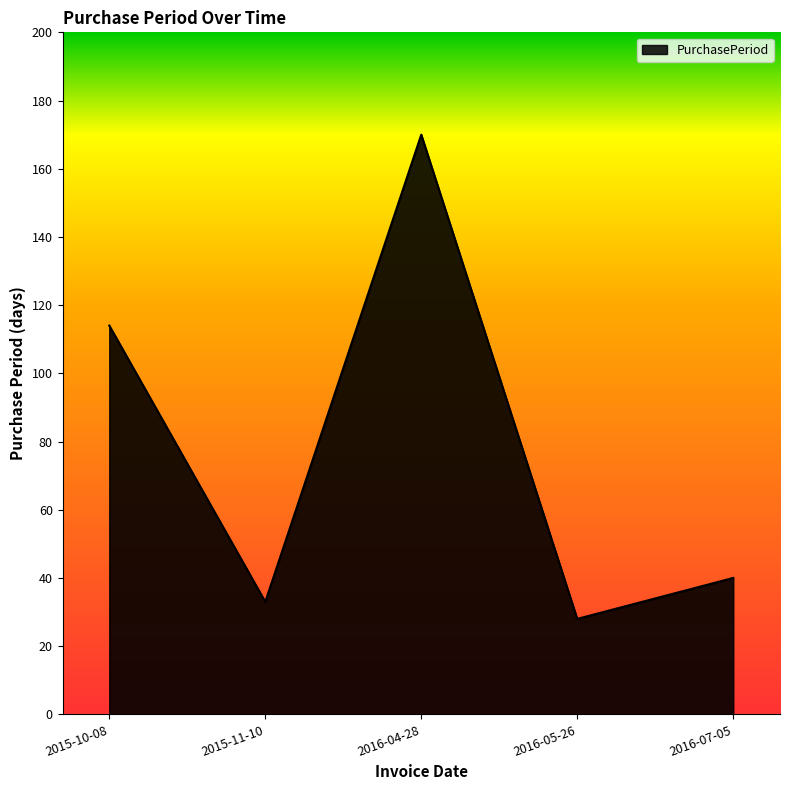

At which category does the data reach its first local valley?

2015-11-10